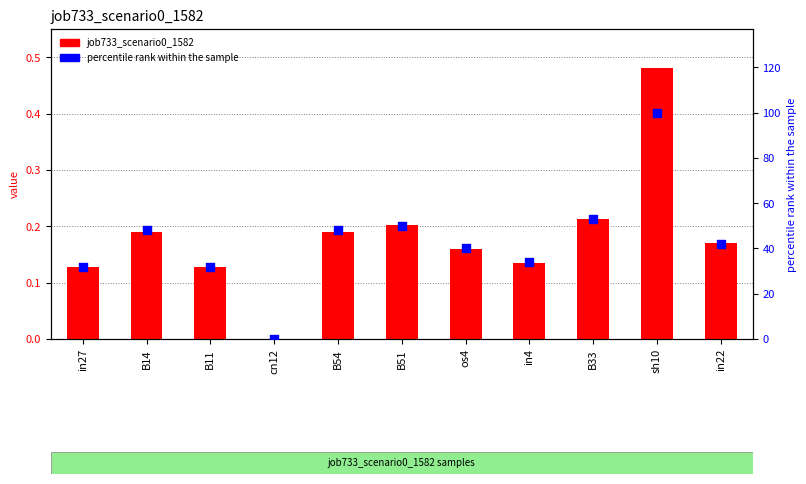

At which category is the sum across all series the highest?

sh10